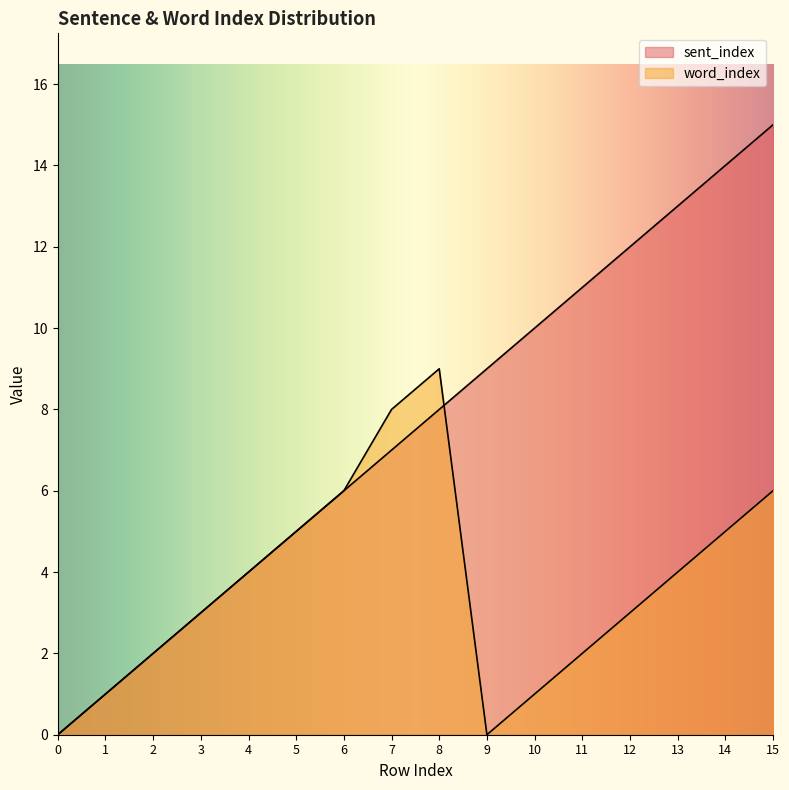

What is the difference between the second highest and second lowest values in the sent_index series?

13